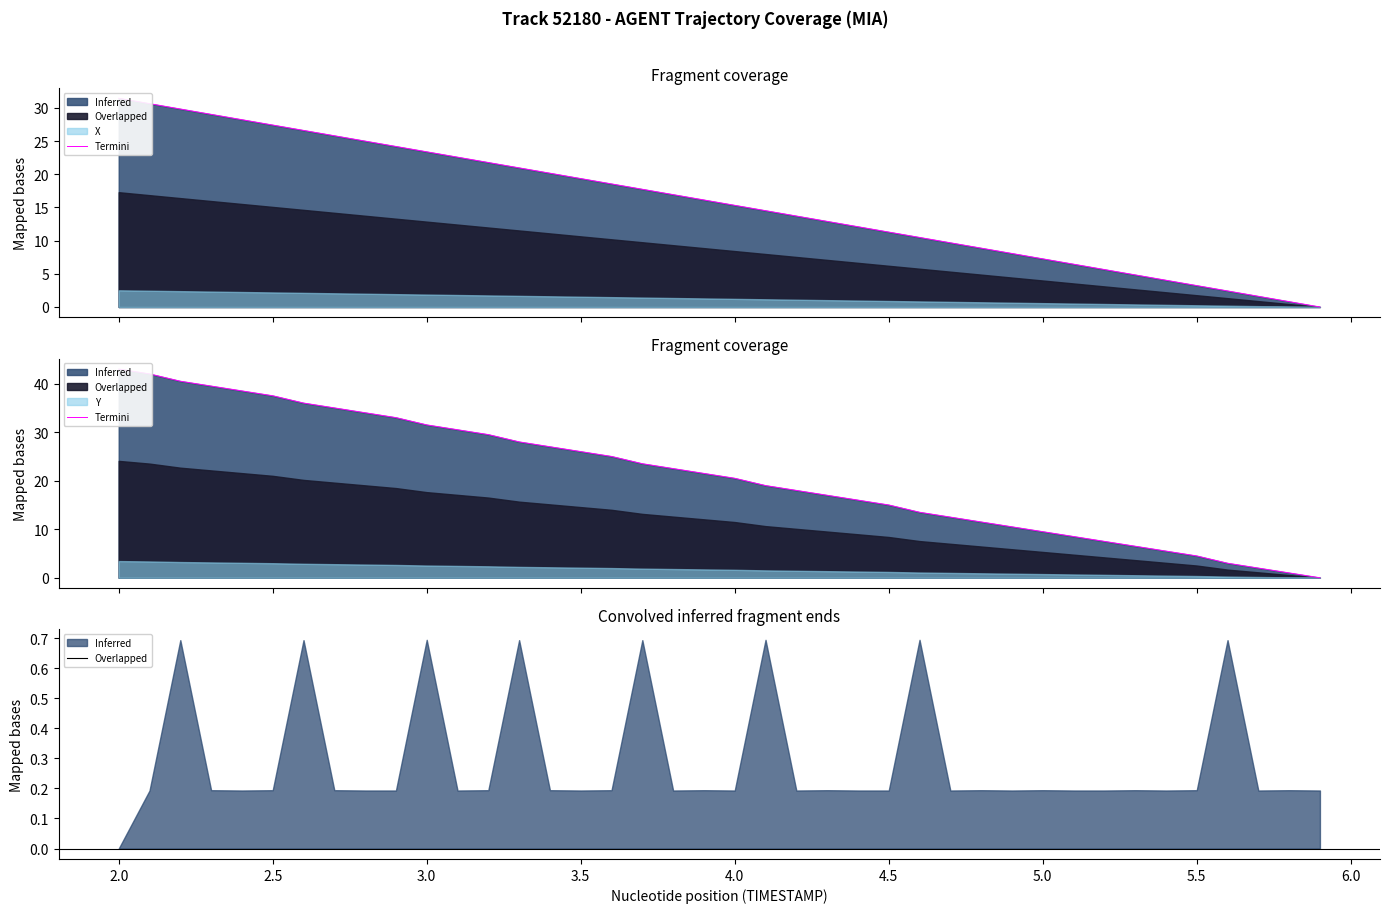

True or false: the data shows 8.7 at 14.

False